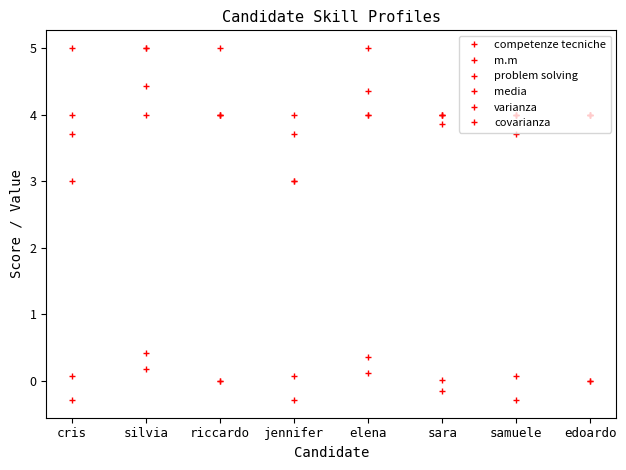

How many lines are shown in the chart?

6